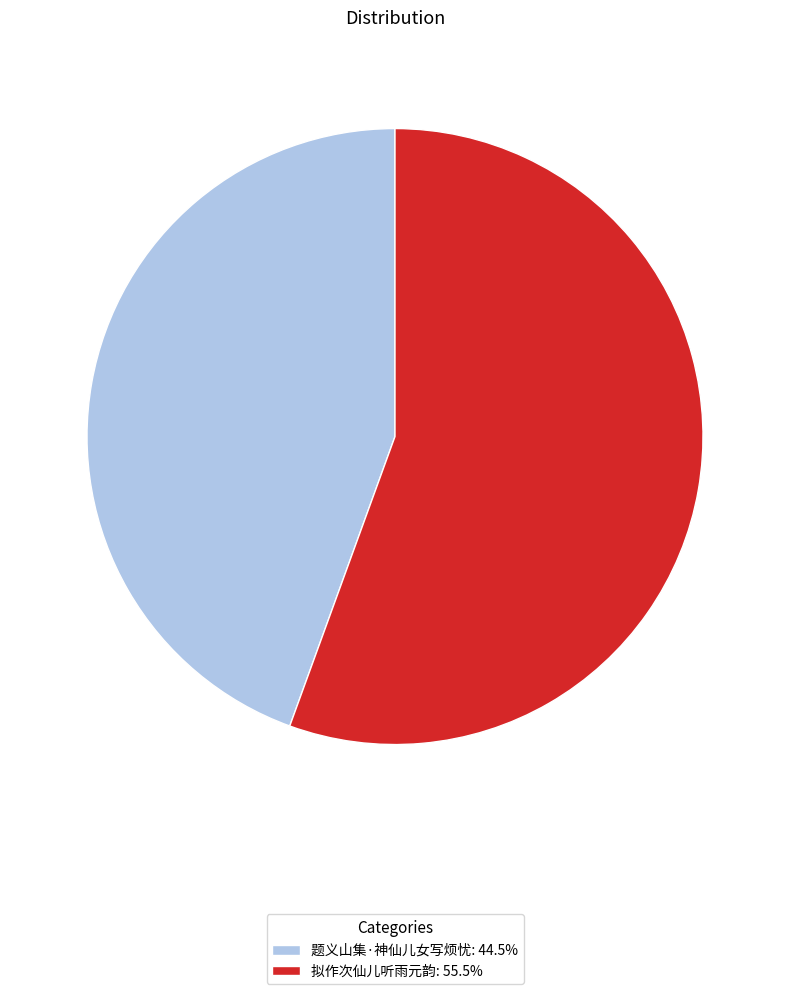

Rank the categories by value from lowest to highest.

题义山集·神仙儿女写烦忧, 拟作次仙儿听雨元韵